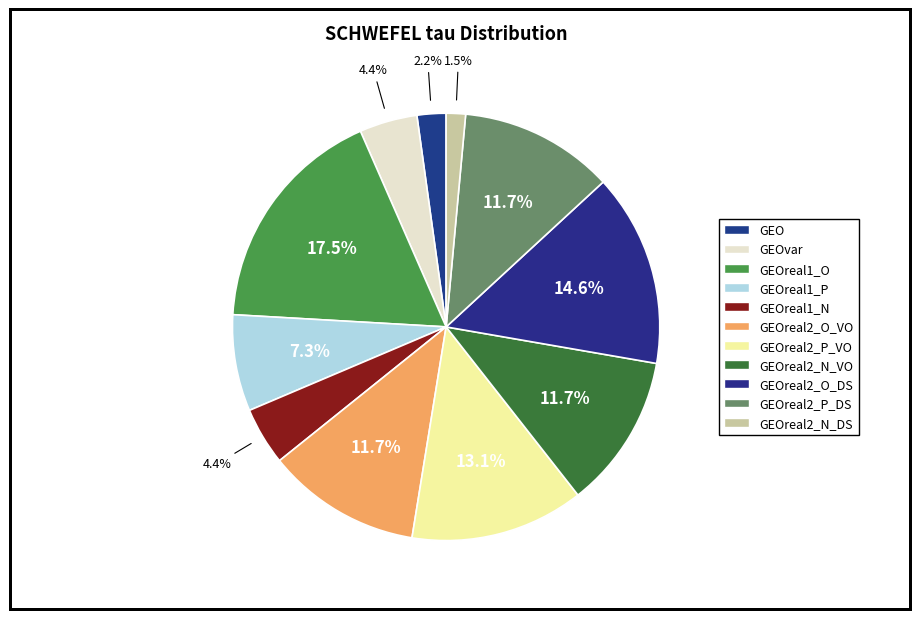

How many segments does this pie chart have?

11